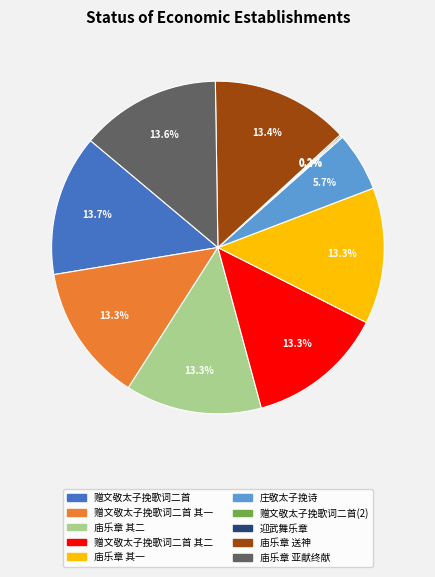

Does any single category account for the majority?

No